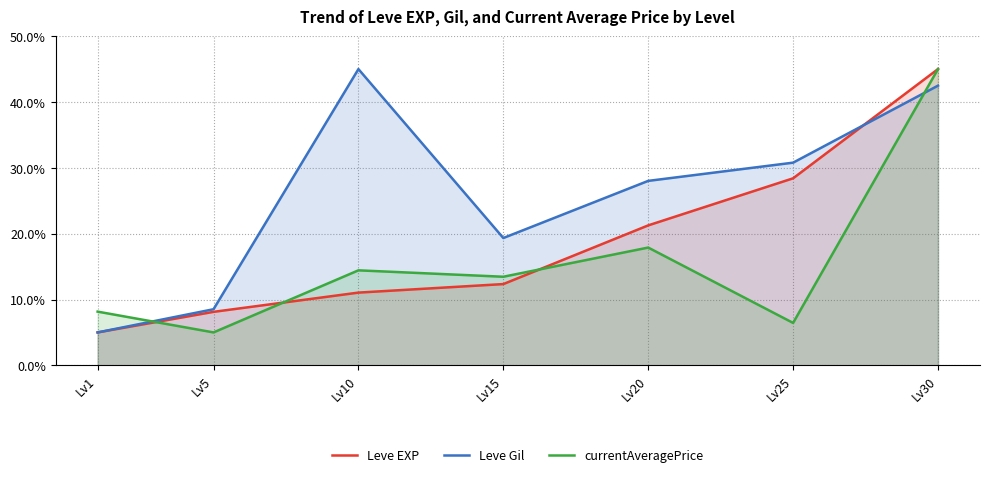

At how many categories does at least one series exceed 37?

2